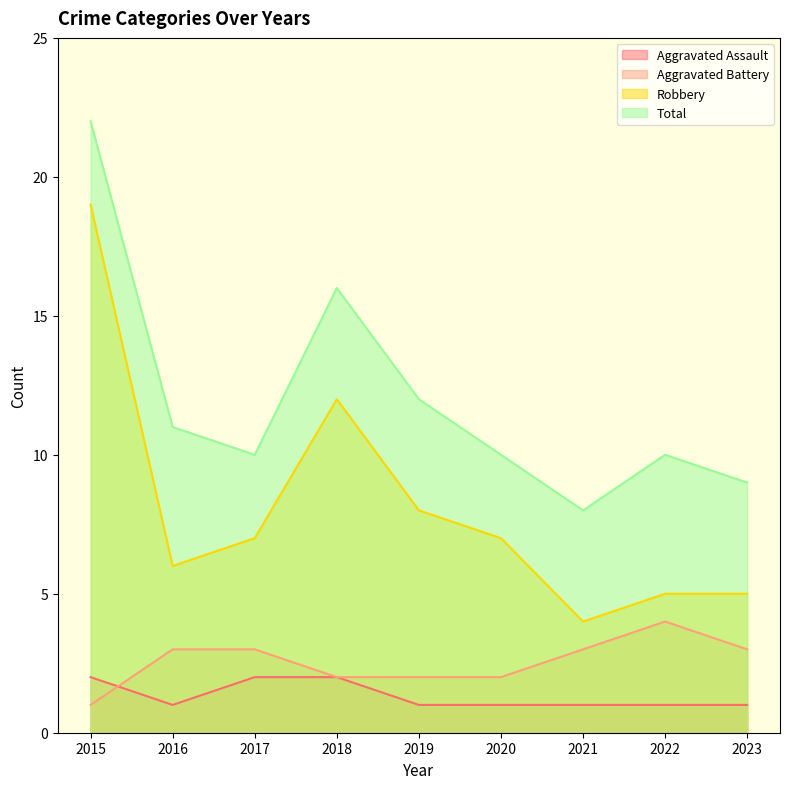

Count the Aggravated Assault values in the range 1 to 2.

9